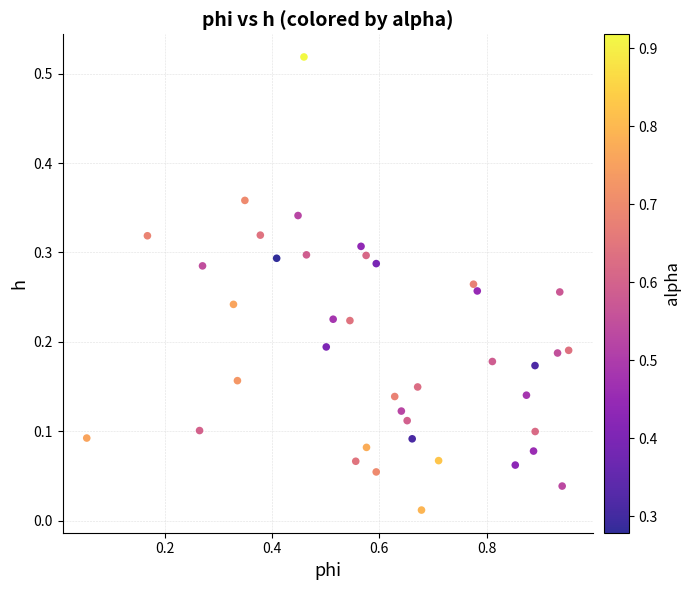

What is the range of X values (max minus min)?

0.9